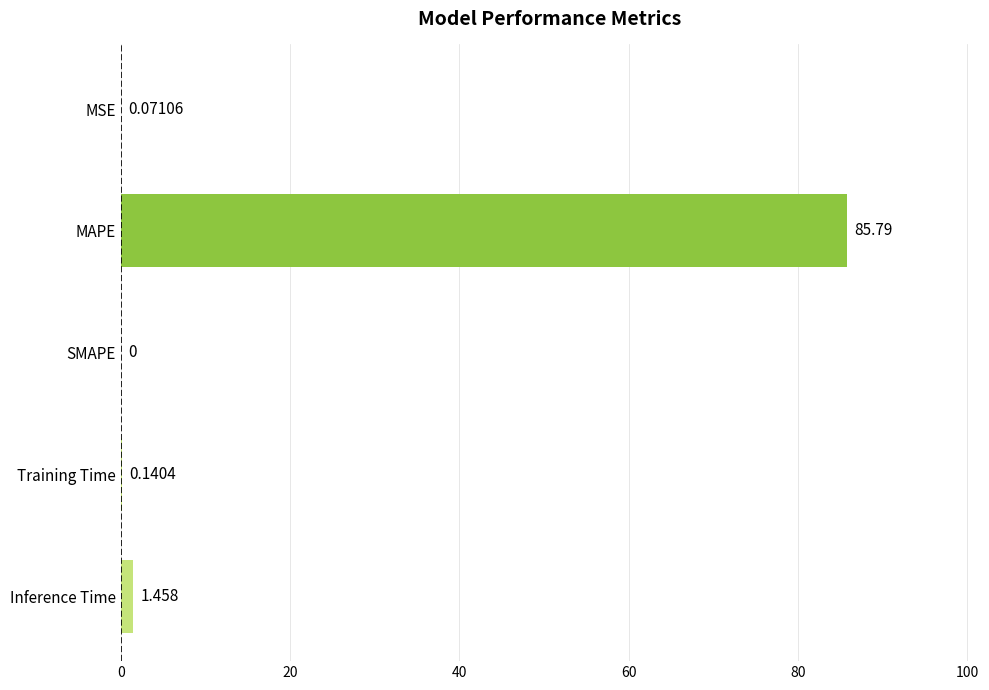

Where is the data nearest to the value 42?

Inference Time